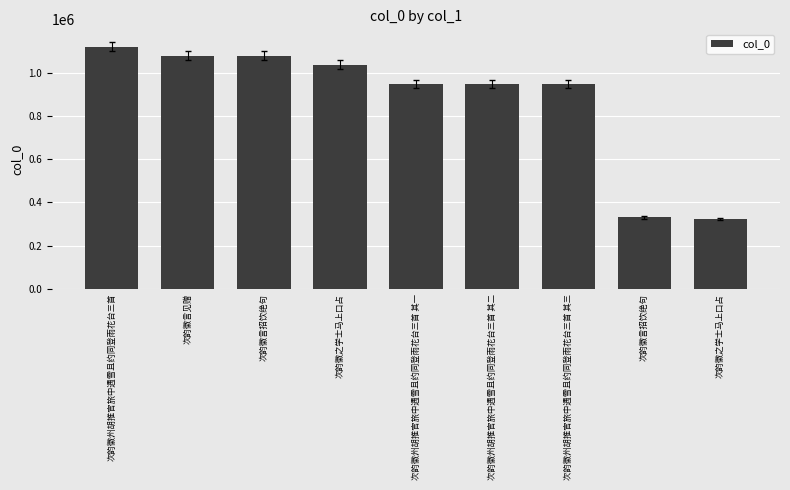

What is the ratio of the value at 次韵徽之学士马上口占 to the value at 次韵徽州胡推官旅中遇雪且约同登雨花台三首 其二?

0.3